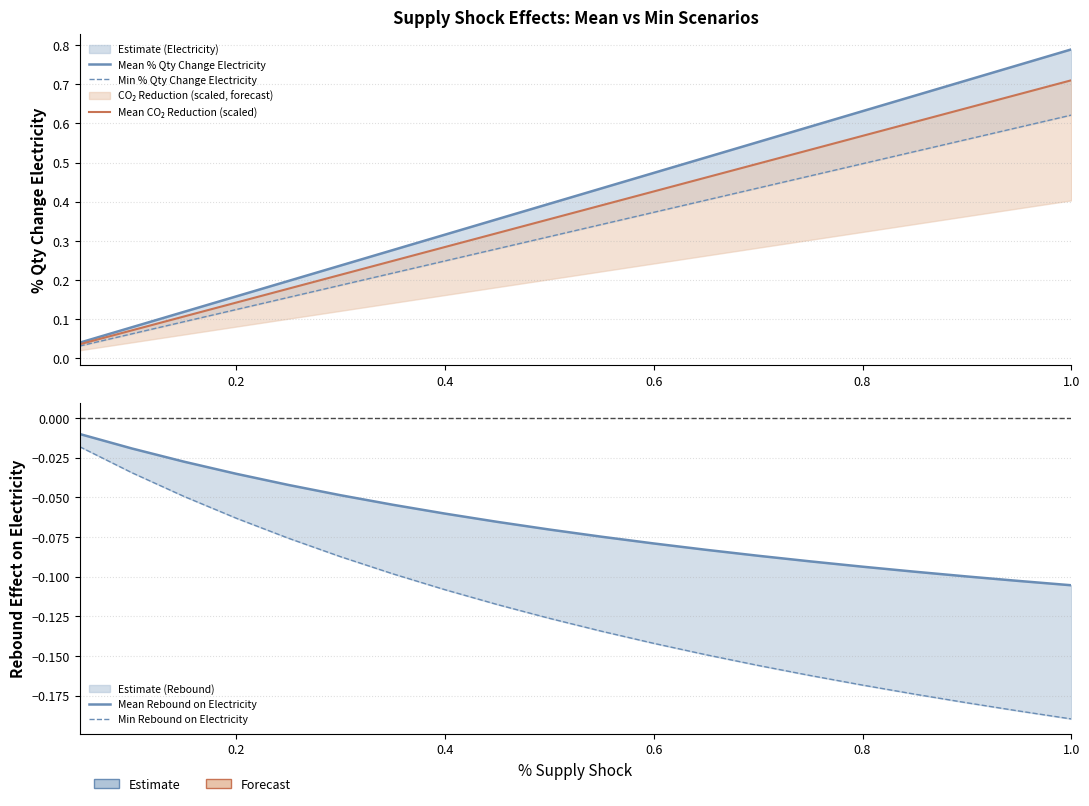

What is the spread (max minus min) of values at 0.4?

0.2